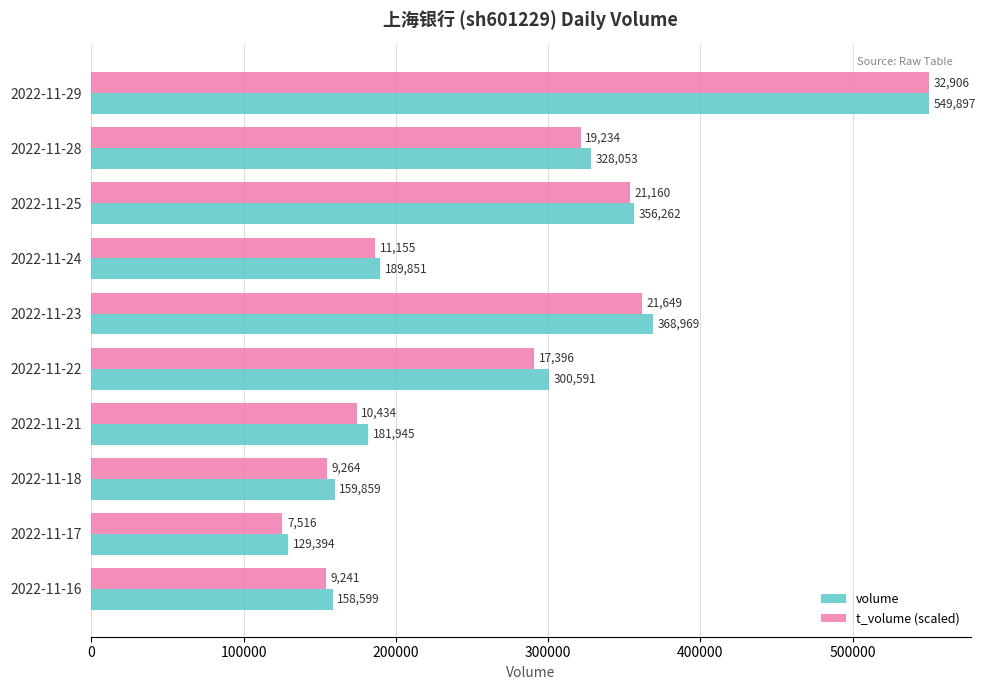

Which series has the largest total across all categories?

volume